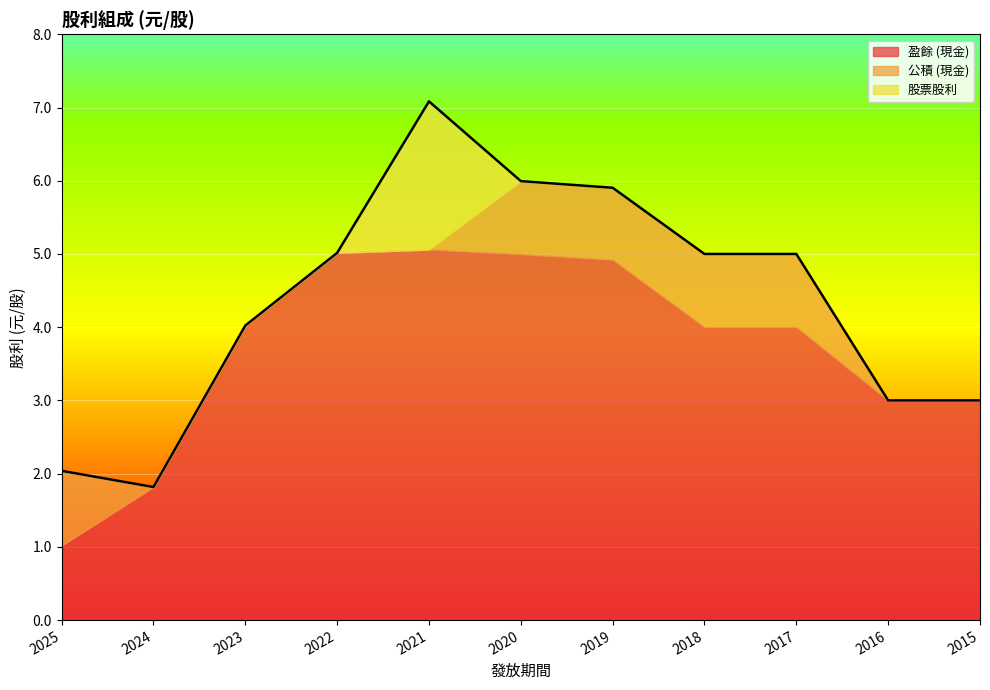

Does the chart display data point markers on the line(s)?

No